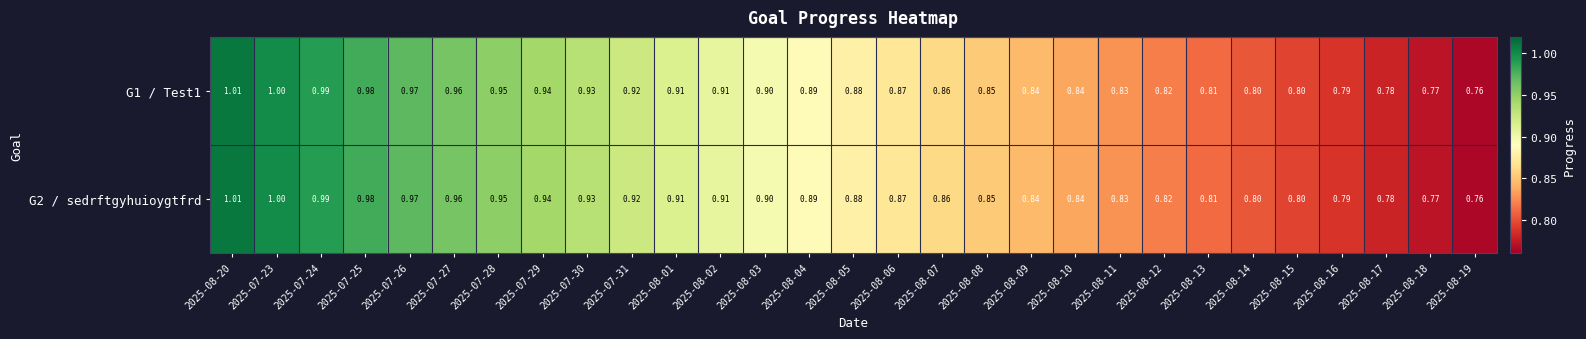

How many data points does each series have?

29